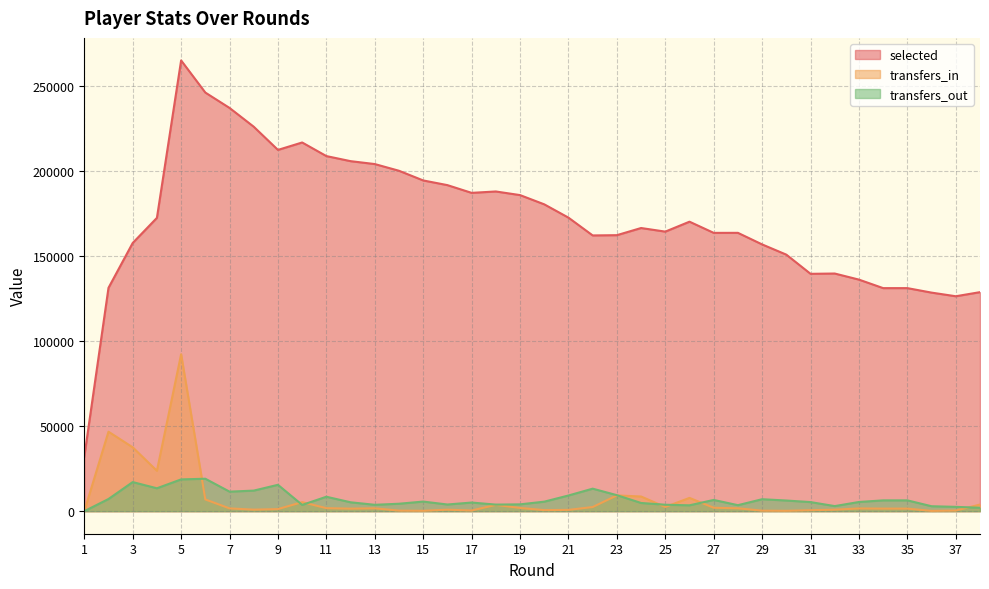

Which series has the largest total across all categories?

selected